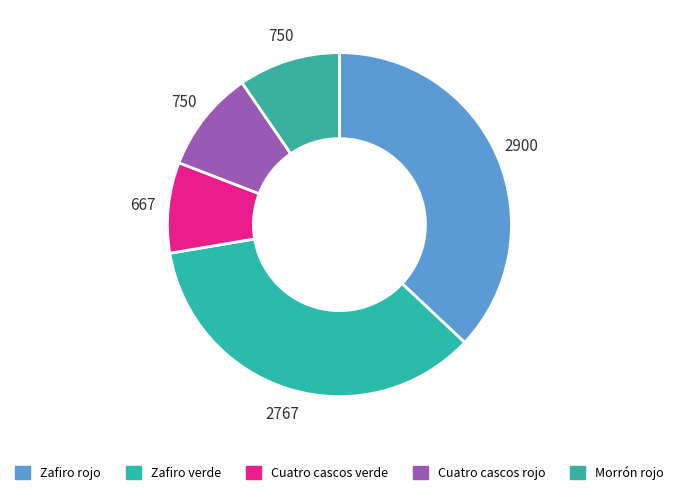

To the nearest percent, what percentage of the pie is Morrón rojo?

10%